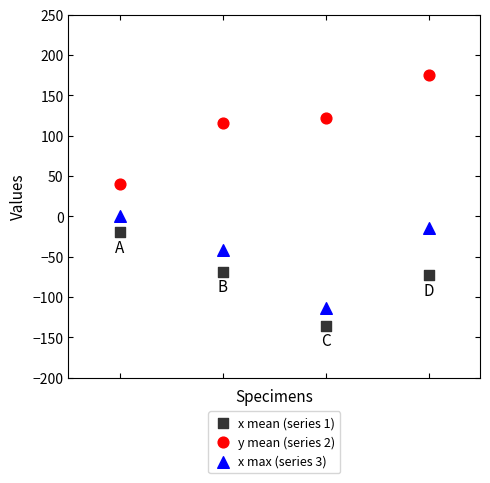

Across all data points, what is the range of X values (max minus min)?

3.0